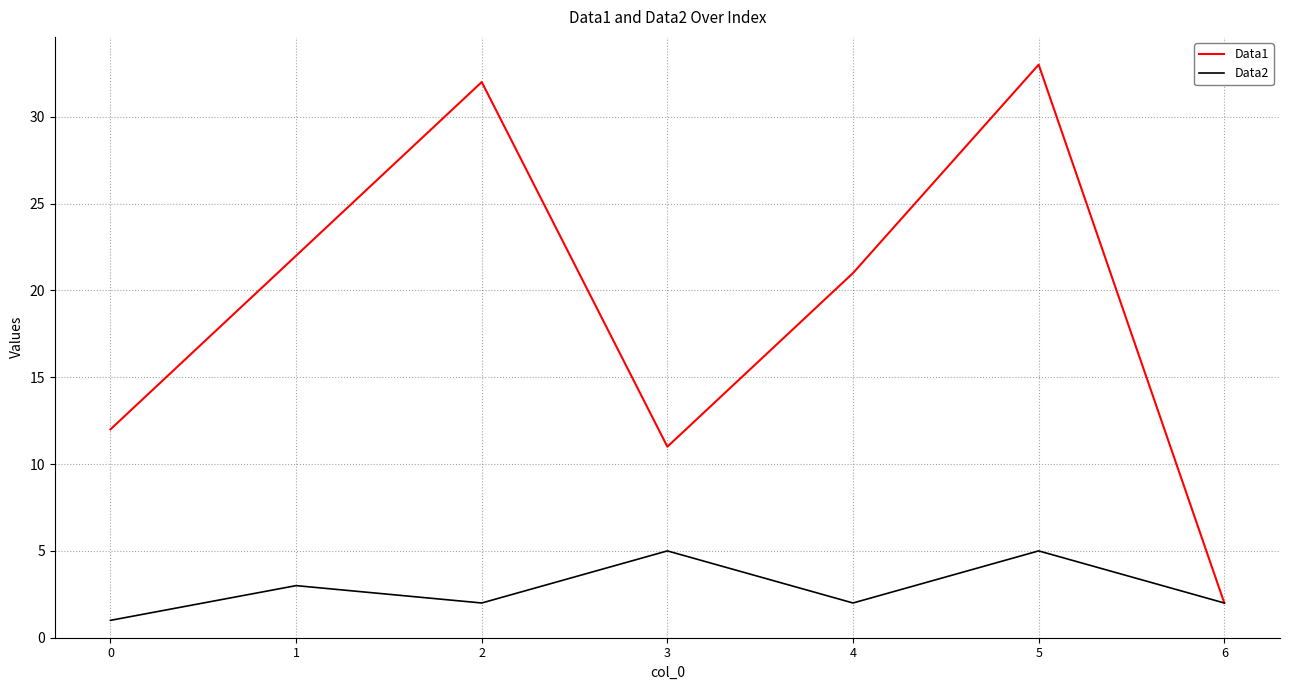

What is the greatest value displayed?

33